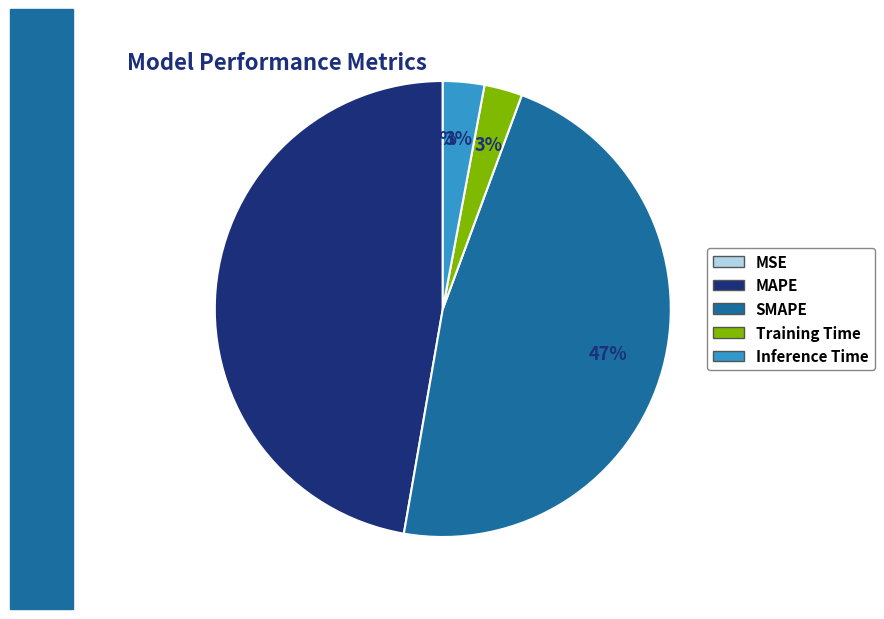

The Inference Time slice represents 3% of the pie. True or false?

True